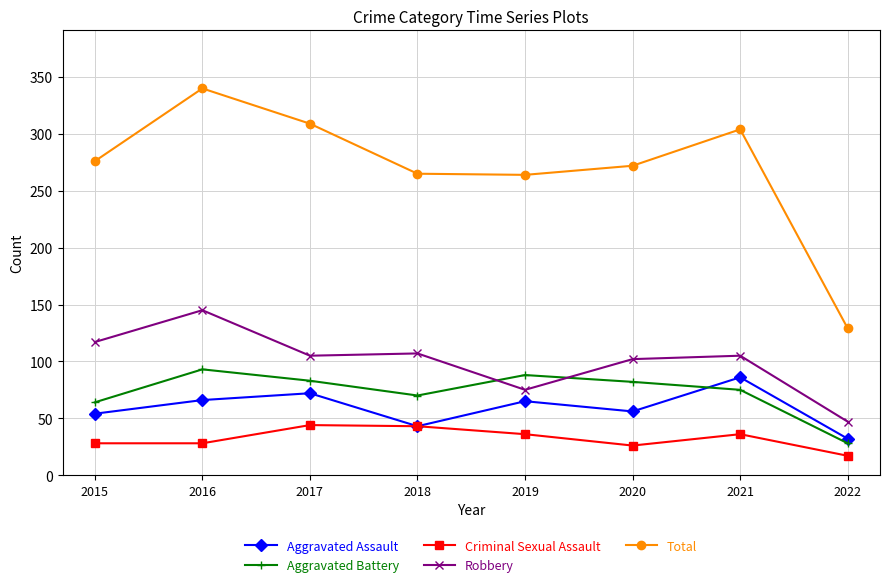

Where is the first local minimum for Aggravated Battery?

2018